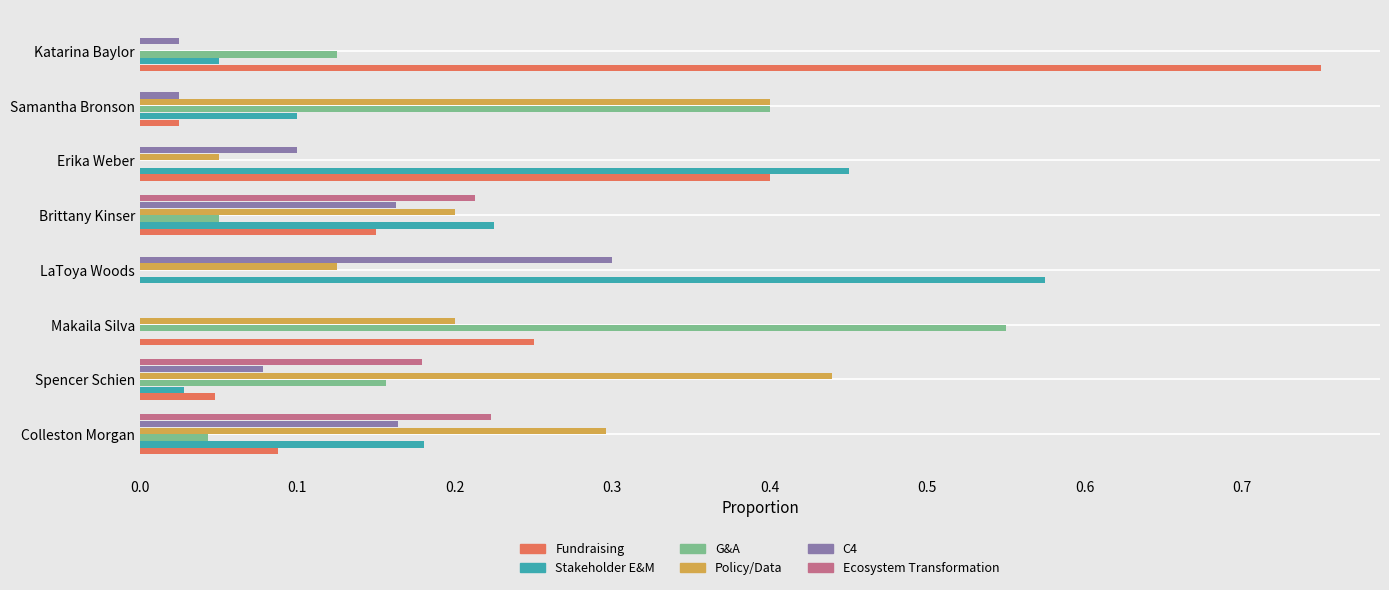

Is the value of Policy/Data at Colleston Morgan greater than the value of G&A at Spencer Schien?

Yes